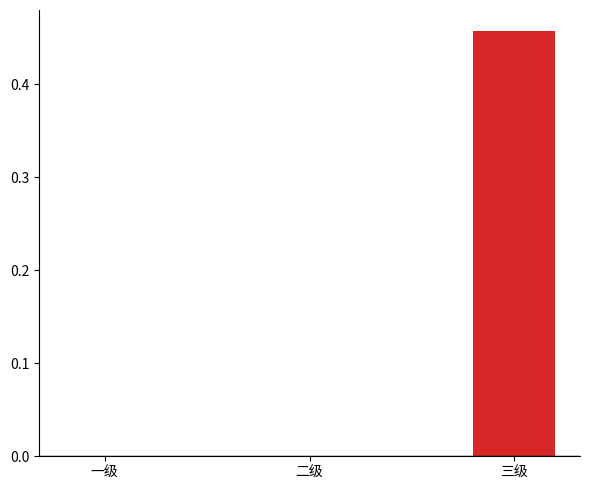

Is it true that the value at 二级 is 0.0?

True